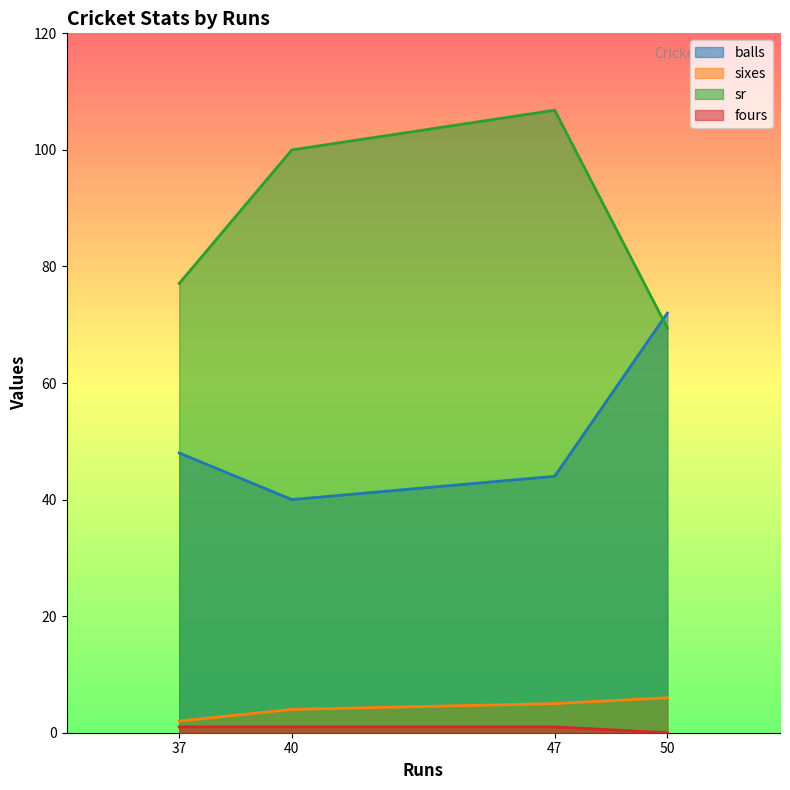

Reading left to right, extract all data points from this chart.

balls: 48.0	40.0	44.0	72.0
sixes: 2.0	4.0	5.0	6.0
sr: 77.1	100.0	106.8	69.4
fours: 1.0	1.0	1.0	0.0